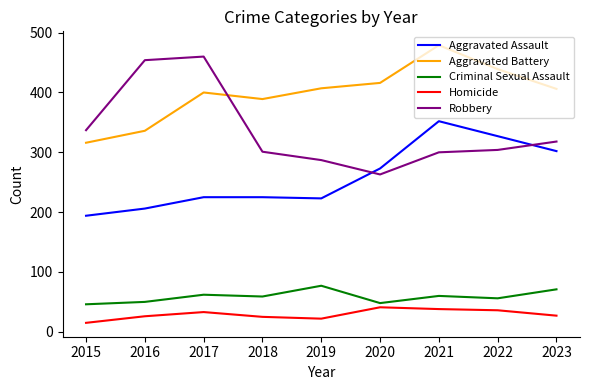

What is the difference between the highest and lowest values at 2017?

427